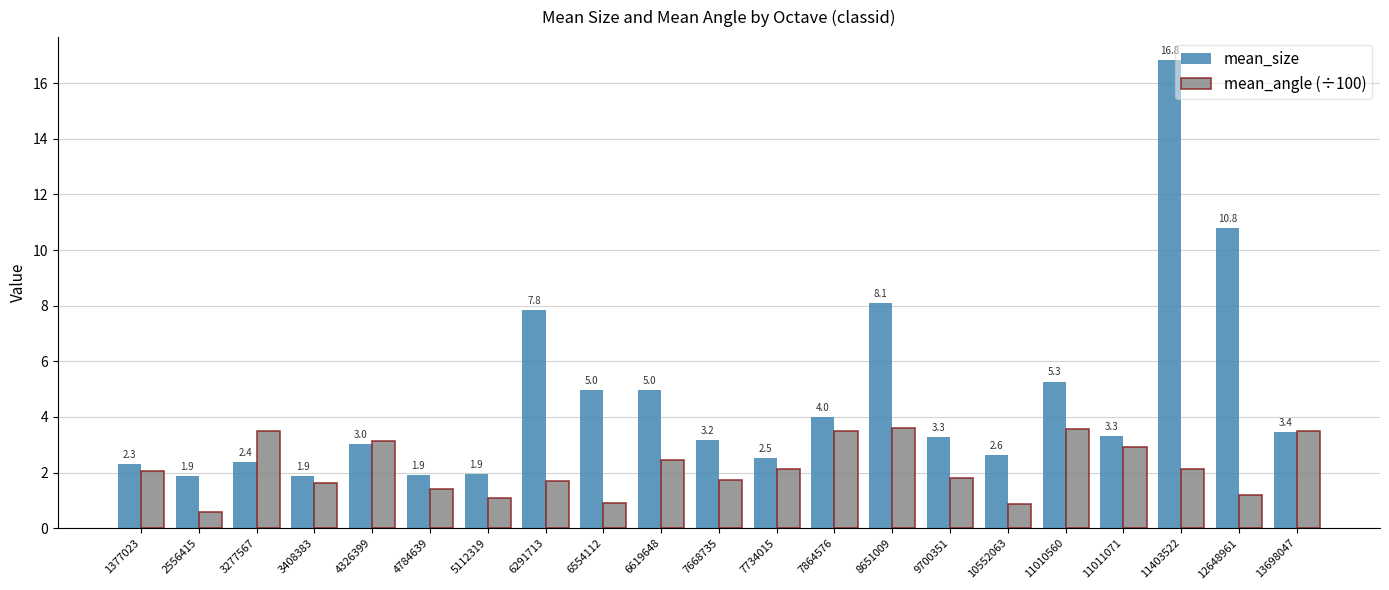

At 11403522, list the series in order from largest to smallest.

mean_size, mean_angle (÷100)